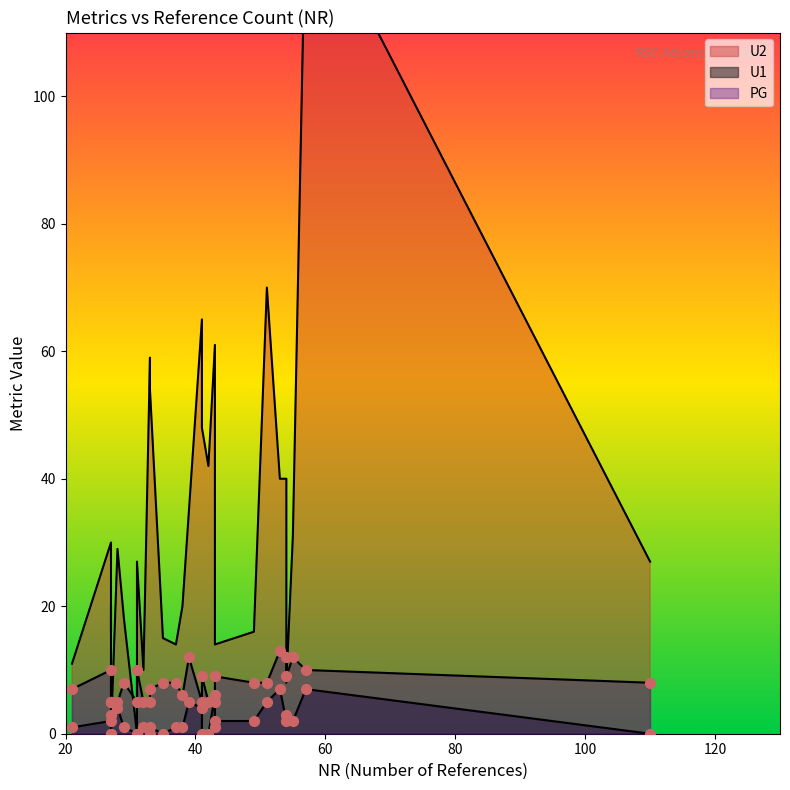

Which series has the widest spread of Y values?

U2